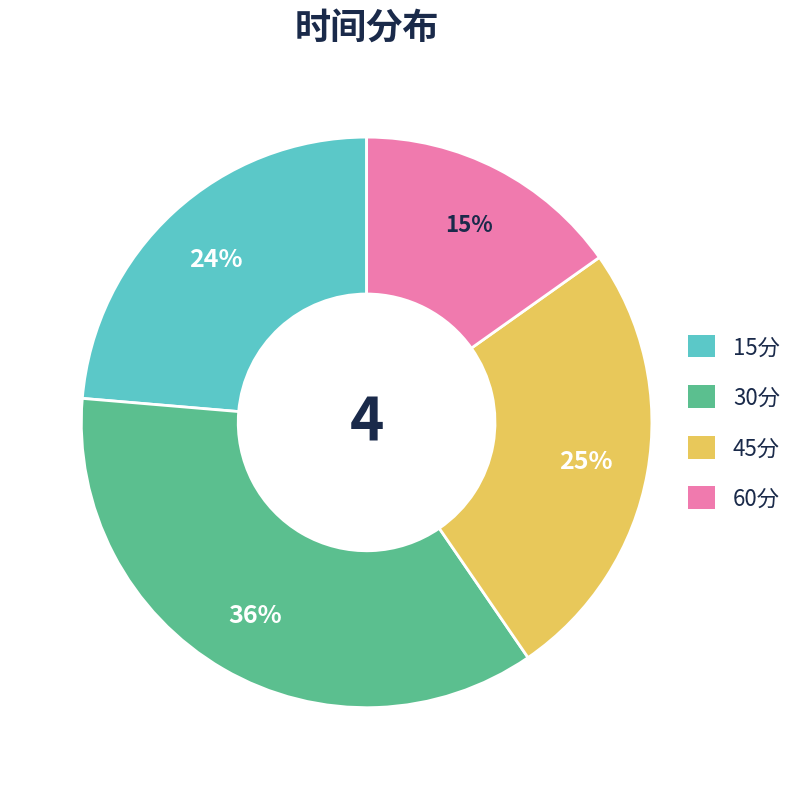

The 45分 slice represents 36% of the pie. True or false?

False